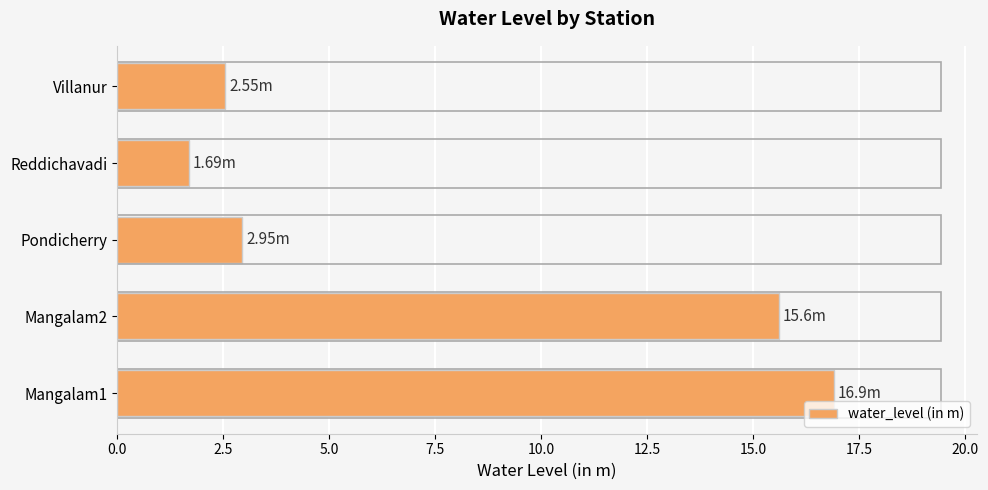

List the labels in order of value, smallest first.

Reddichavadi, Villanur, Pondicherry, Mangalam2, Mangalam1